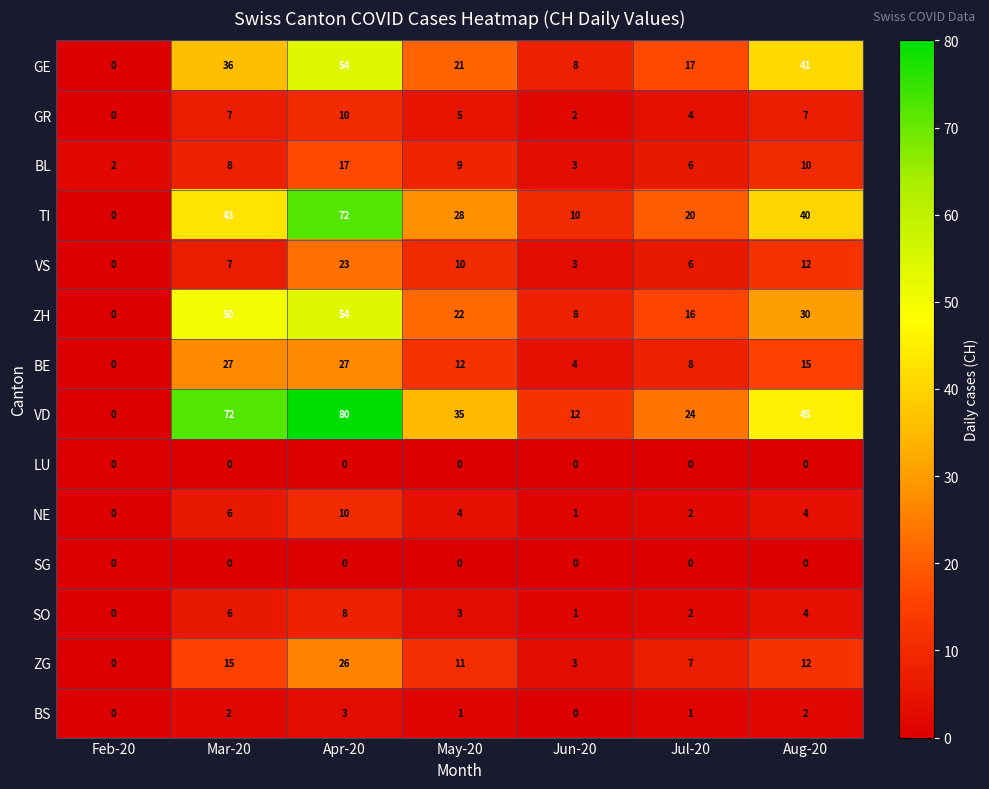

True or false: ZG has a value of 26 at Apr-20.

True